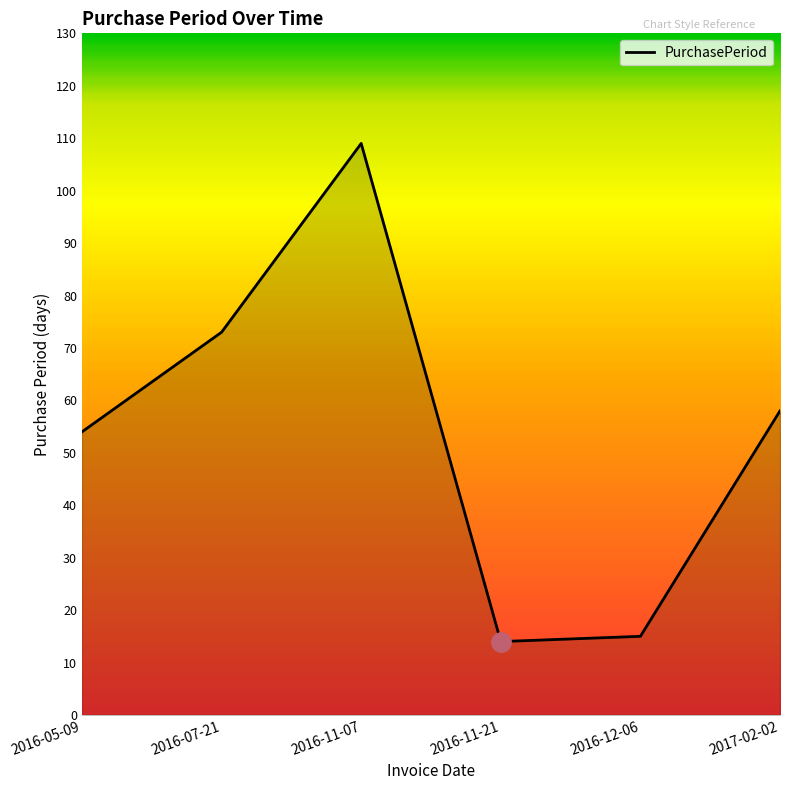

Reading left to right, transcribe all the data shown in this chart.

2016-05-09=54	2016-07-21=73	2016-11-07=109	2016-11-21=14	2016-12-06=15	2017-02-02=58